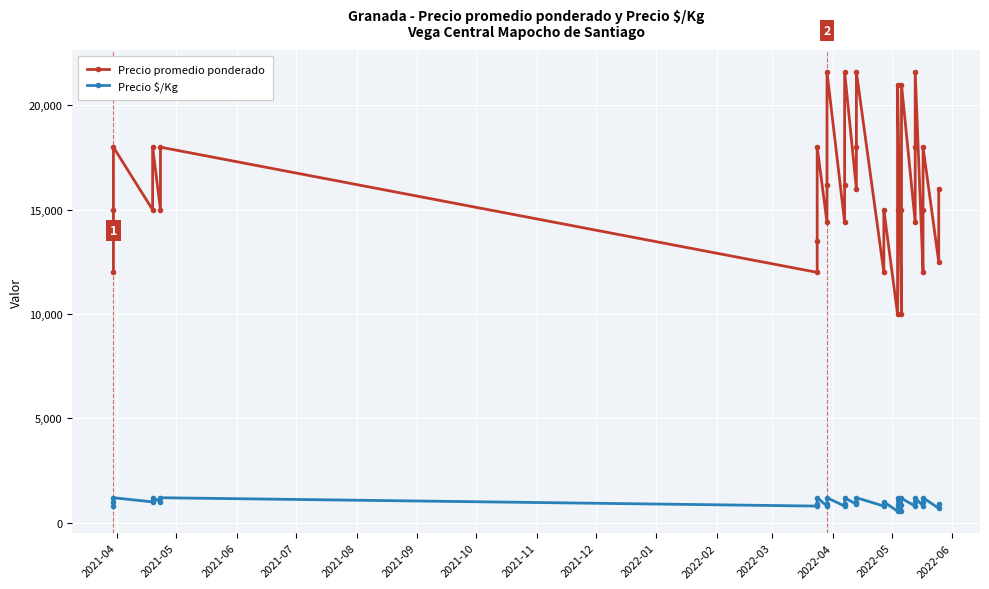

True or false: Precio promedio ponderado and Precio $/Kg cross at least once.

False